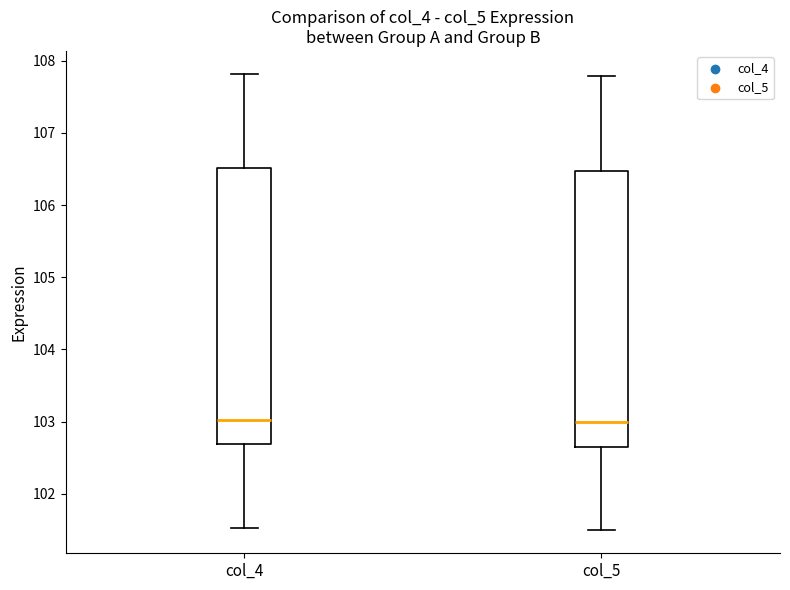

Reading left to right, transcribe this box plot: for each box, give where its median line is, the range the box spans, and where its two whiskers end, as read against the y-axis. The values are not printed on the chart, so give them approximately, as read against the axis.

col_4: median 103.0, box 102.7 to 106.5, whiskers 101.5 to 107.8
col_5: median 103.0, box 102.7 to 106.5, whiskers 101.5 to 107.8